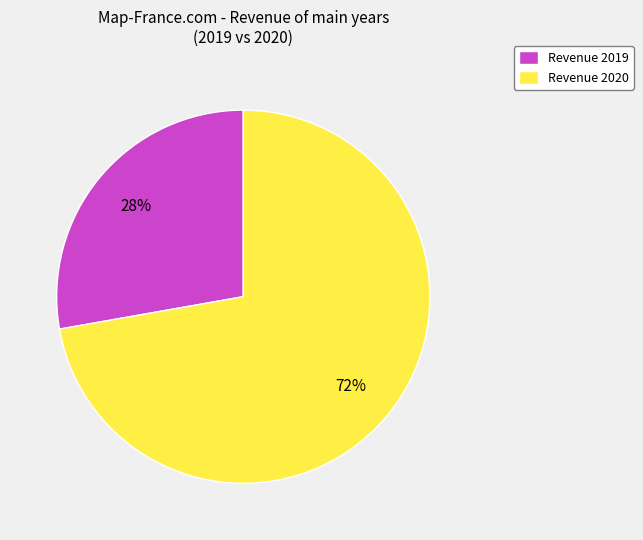

What percentage is the Revenue 2019 slice, to the nearest percent?

28%